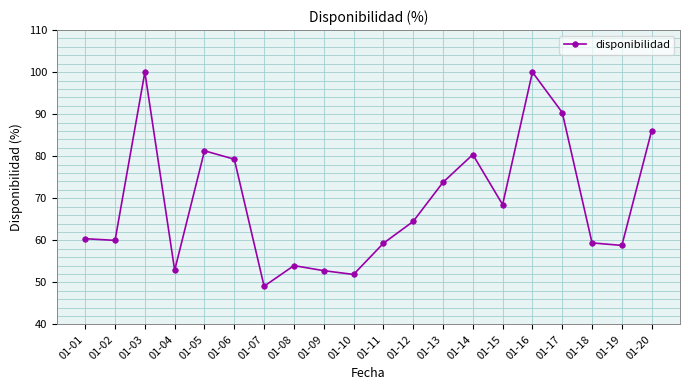

What is the ratio of the value at 01-16 to the value at 01-12?

1.6